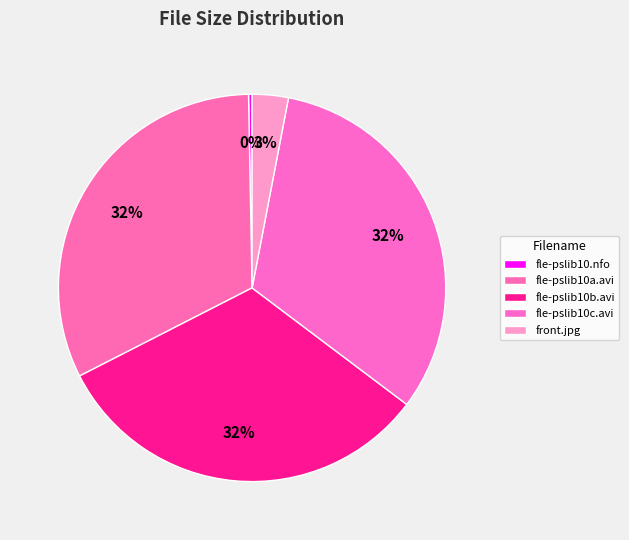

Count the number of slices in the pie.

5